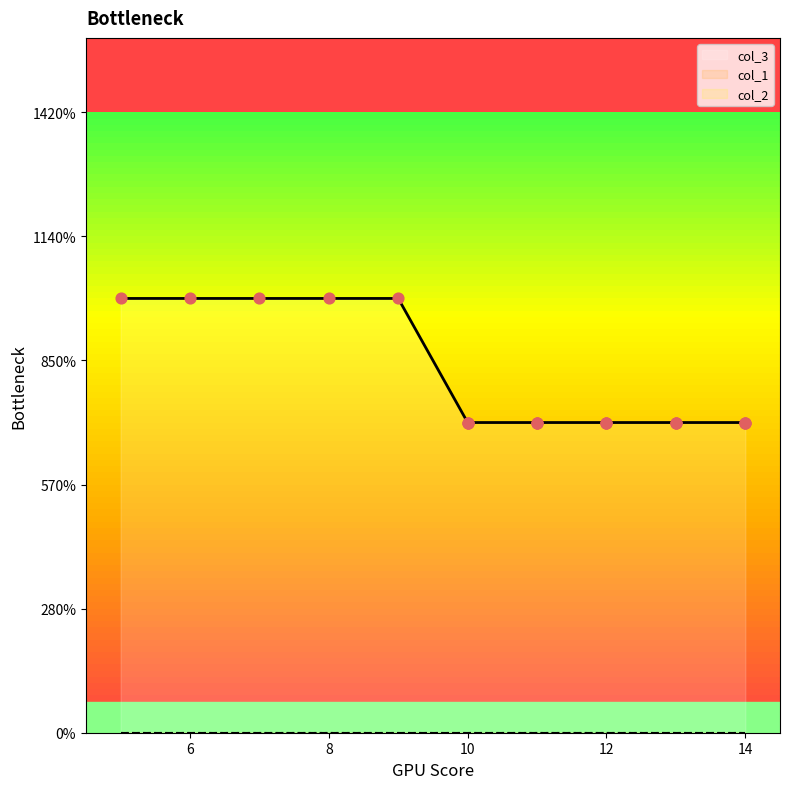

At which category is the sum across all series the highest?

5